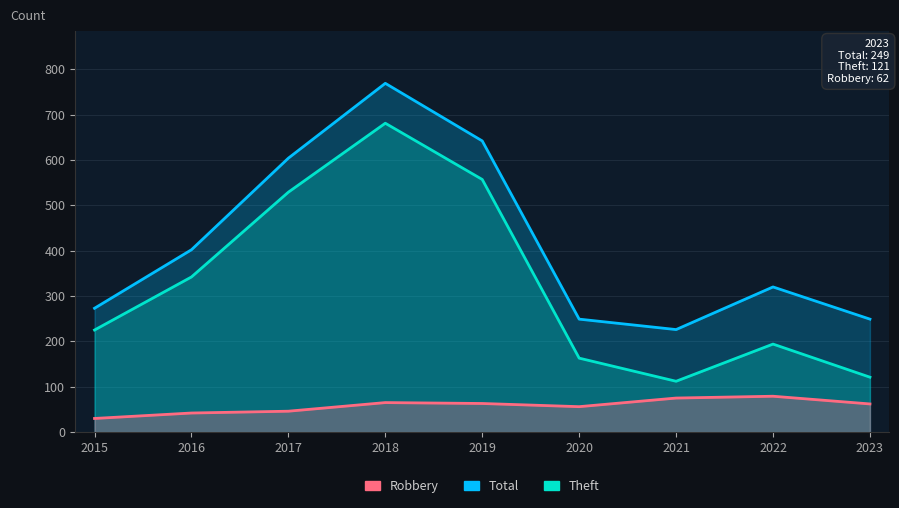

True or false: Theft and Total cross at least once.

False